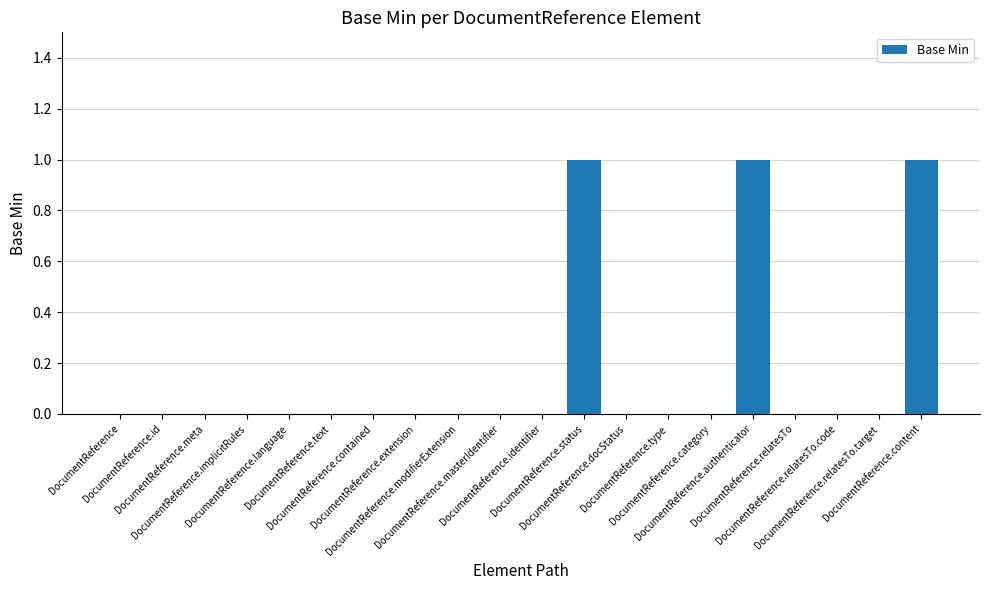

Reading right to left, list all the values displayed in this chart.

DocumentReference.content=1	DocumentReference.relatesTo.target=0	DocumentReference.relatesTo.code=0	DocumentReference.relatesTo=0	DocumentReference.authenticator=1	DocumentReference.category=0	DocumentReference.type=0	DocumentReference.docStatus=0	DocumentReference.status=1	DocumentReference.identifier=0	DocumentReference.masterIdentifier=0	DocumentReference.modifierExtension=0	DocumentReference.extension=0	DocumentReference.contained=0	DocumentReference.text=0	DocumentReference.language=0	DocumentReference.implicitRules=0	DocumentReference.meta=0	DocumentReference.id=0	DocumentReference=0